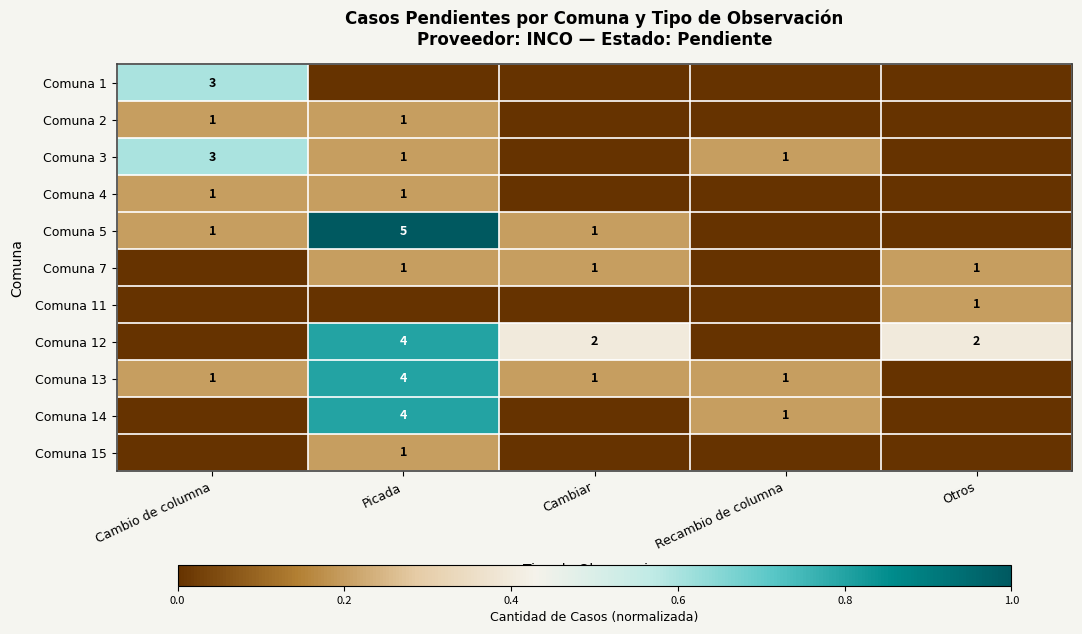

Is the value of Comuna 3 at Cambio de columna greater than the value of Comuna 5 at Cambio de columna?

Yes